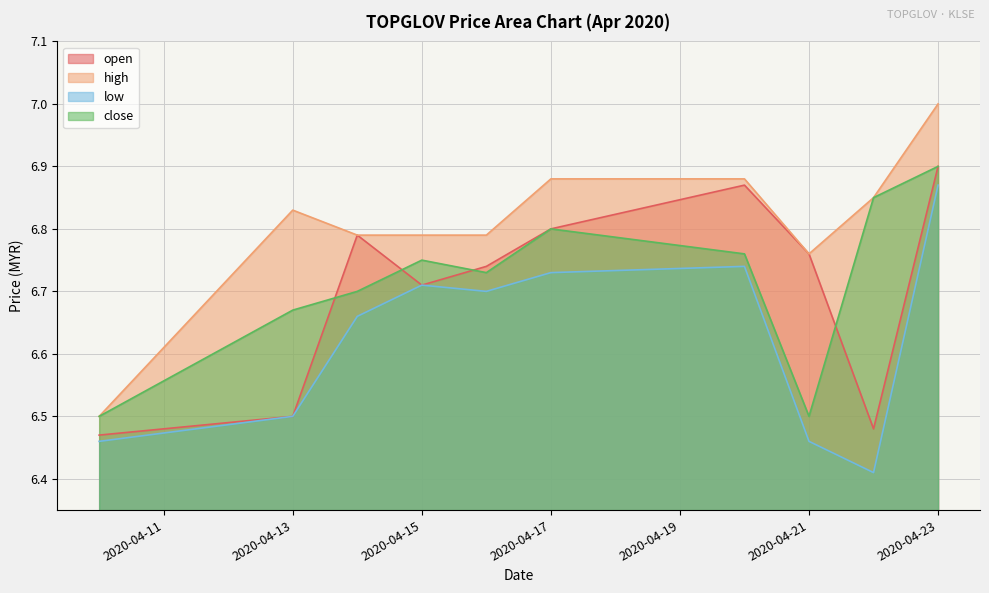

How many interior local valleys does the close series have?

2